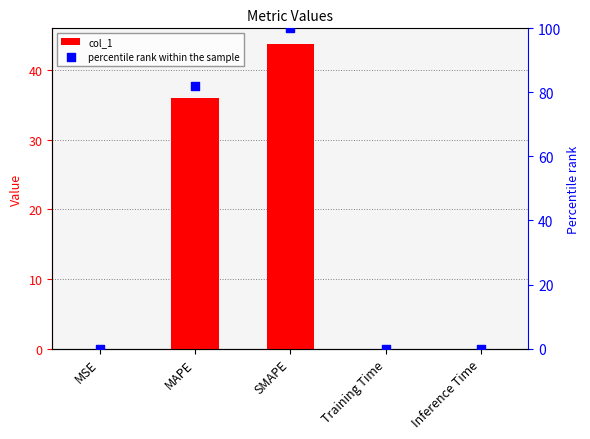

At how many categories does at least one series exceed 80?

2